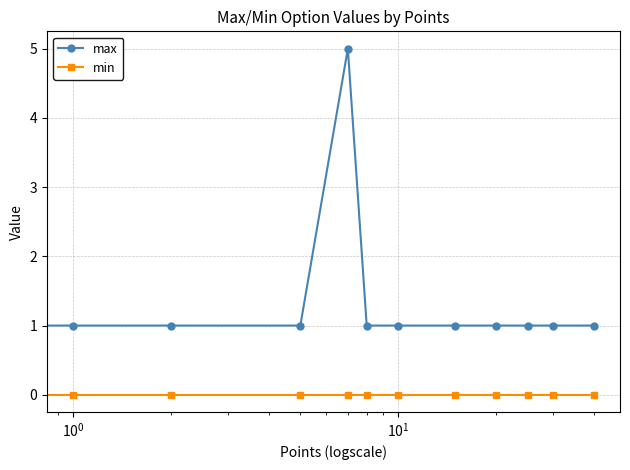

Reading left to right, what are all the values shown in this chart?

max: 1	1	1	1	5	1	1	1	1	1	1	1
min: 0	0	0	0	0	0	0	0	0	0	0	0